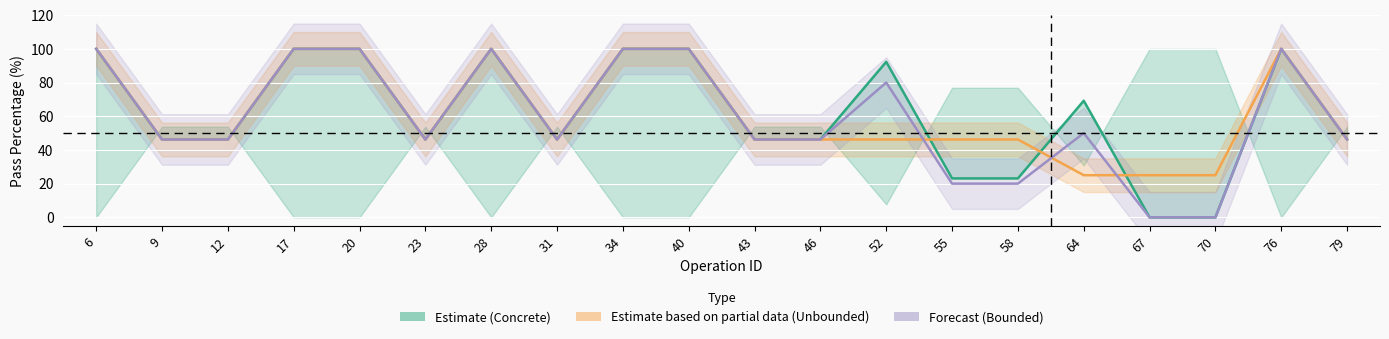

Which category has the lowest value across all series?

67